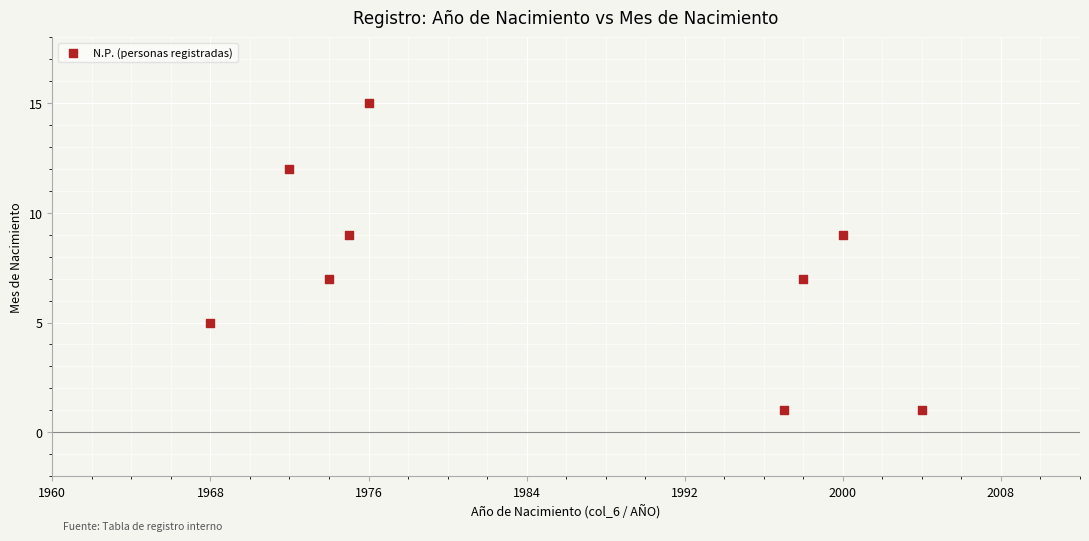

What is the range of Y values (max minus min)?

14